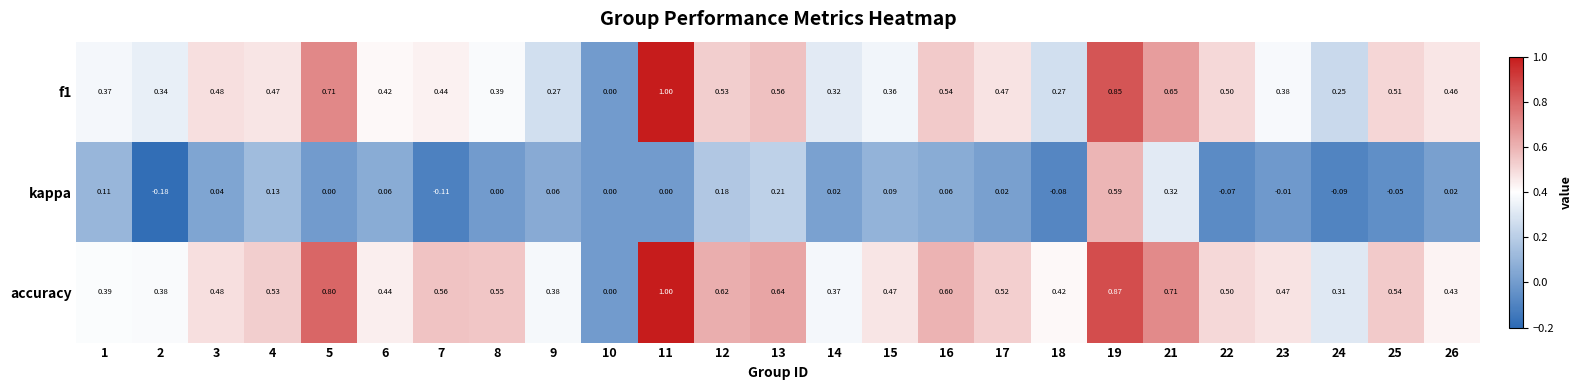

Which series has the largest total across all categories?

accuracy